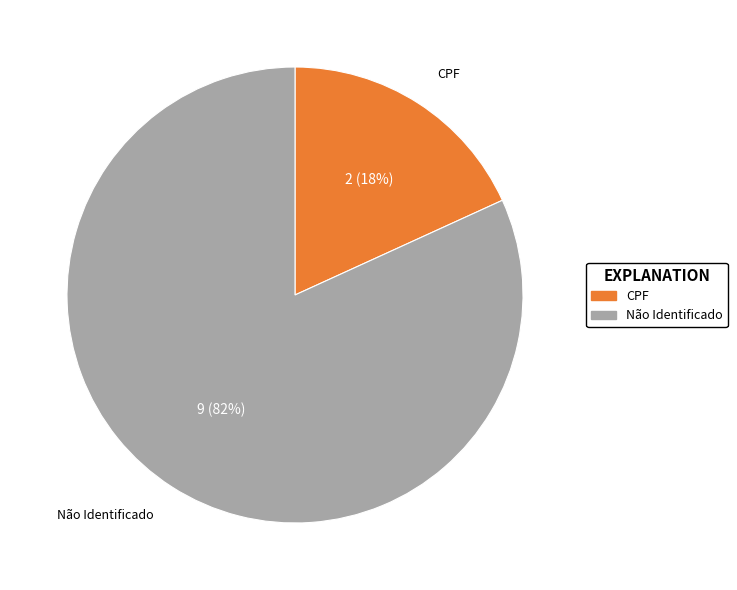

To the nearest percent, what is the average slice percentage?

50%